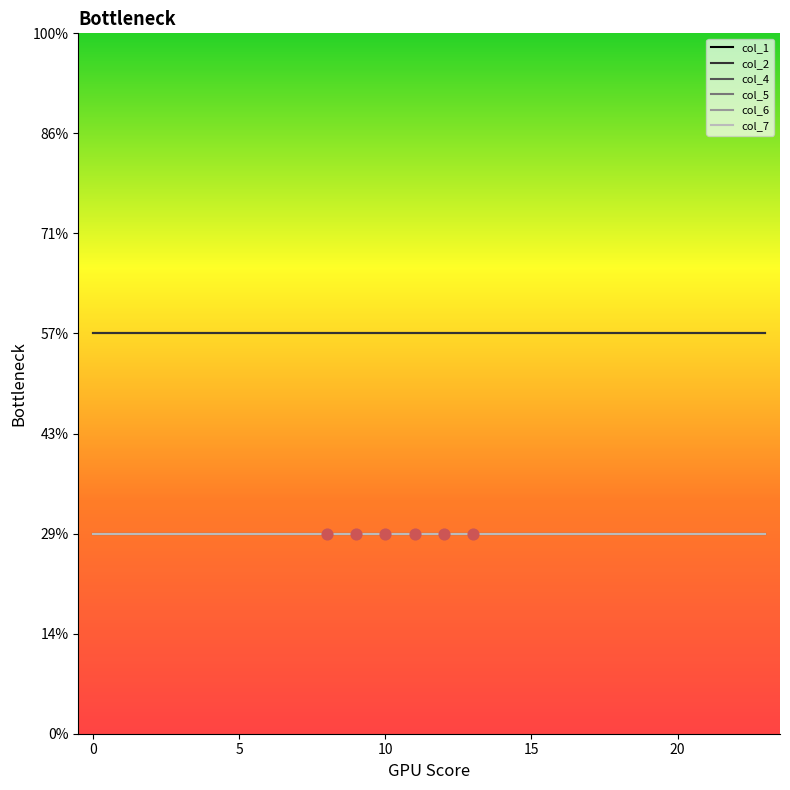

Is this an area chart (filled region under the line)?

No